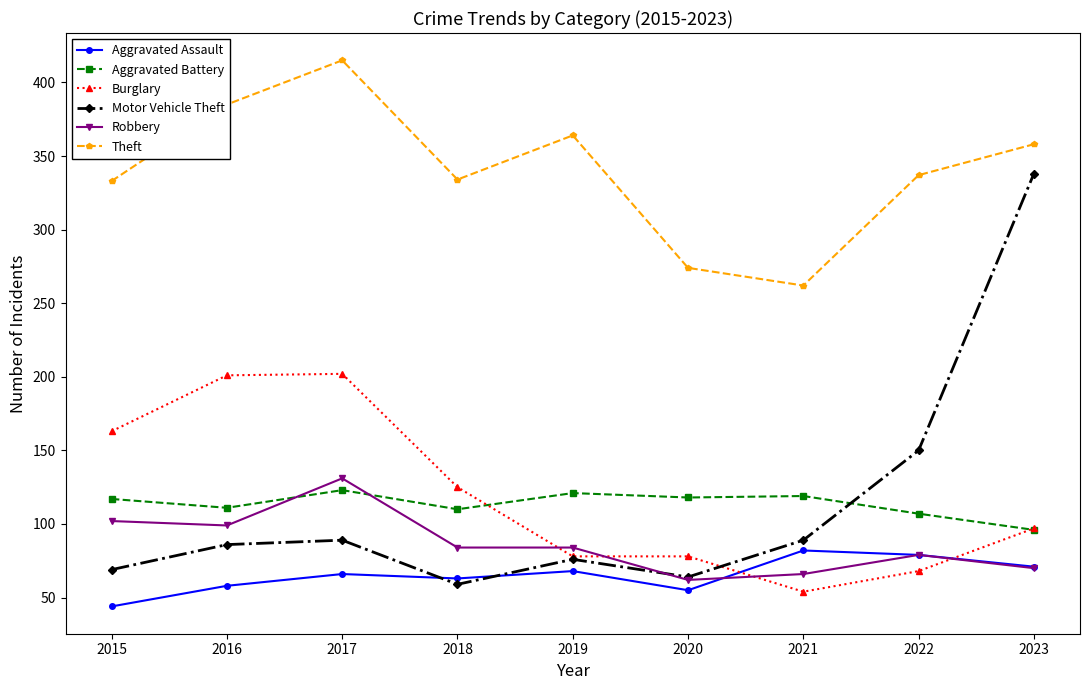

The Burglary series shows 78 at 2019. True or false?

True